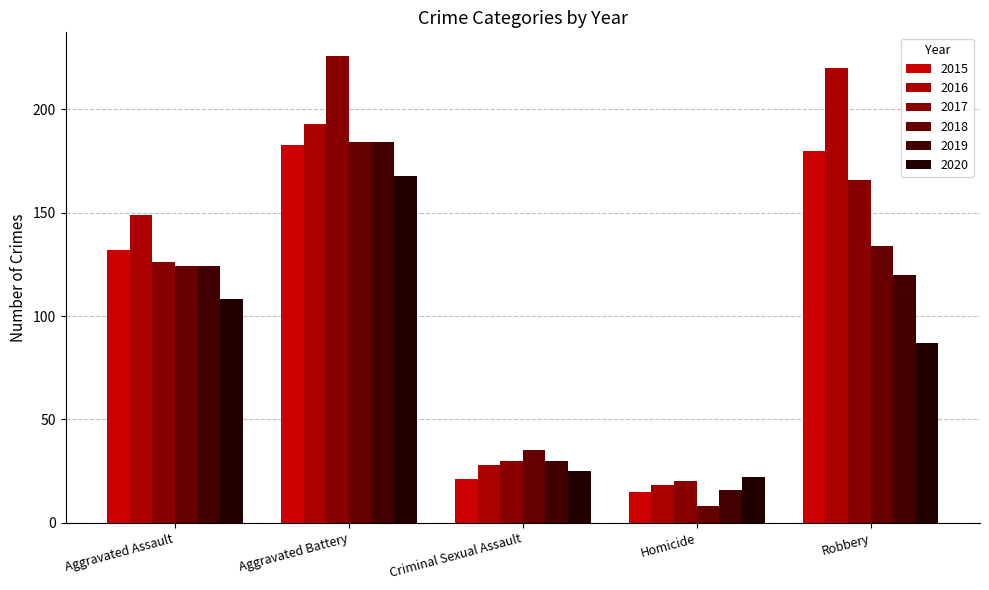

What position from the left is Homicide?

4